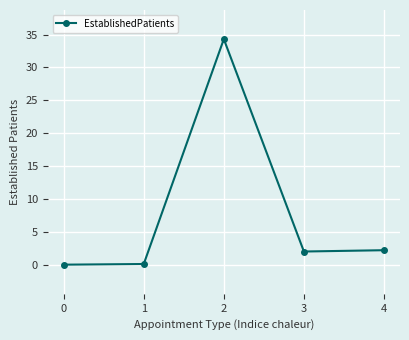

True or false: the data has more than 2 interior local peaks.

False